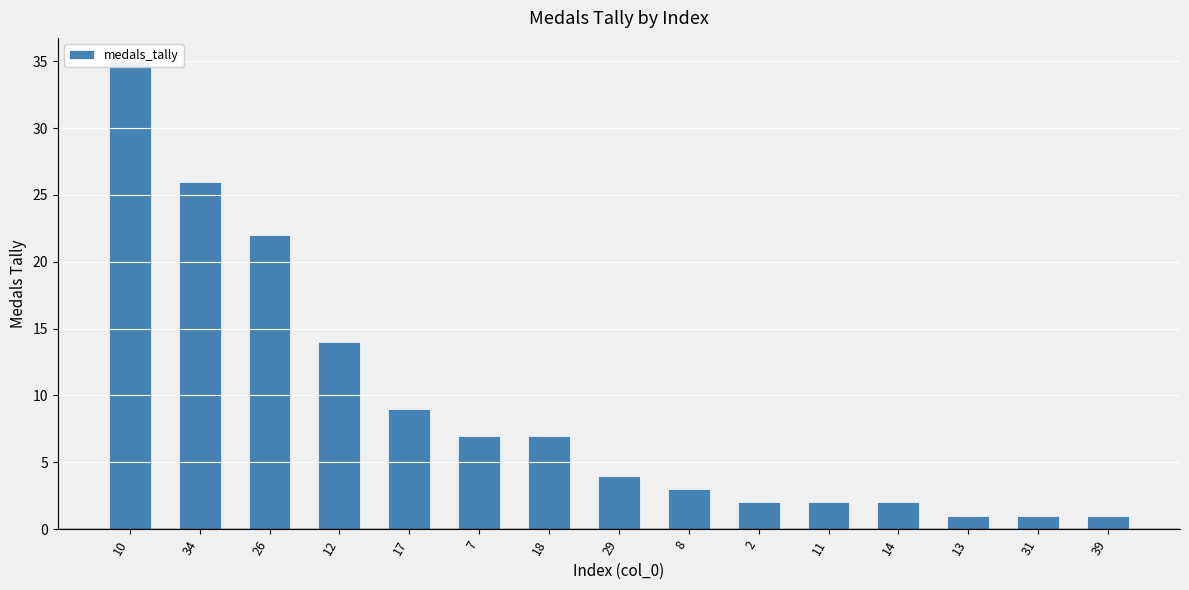

What is the change in value from 8 to 39?

-2